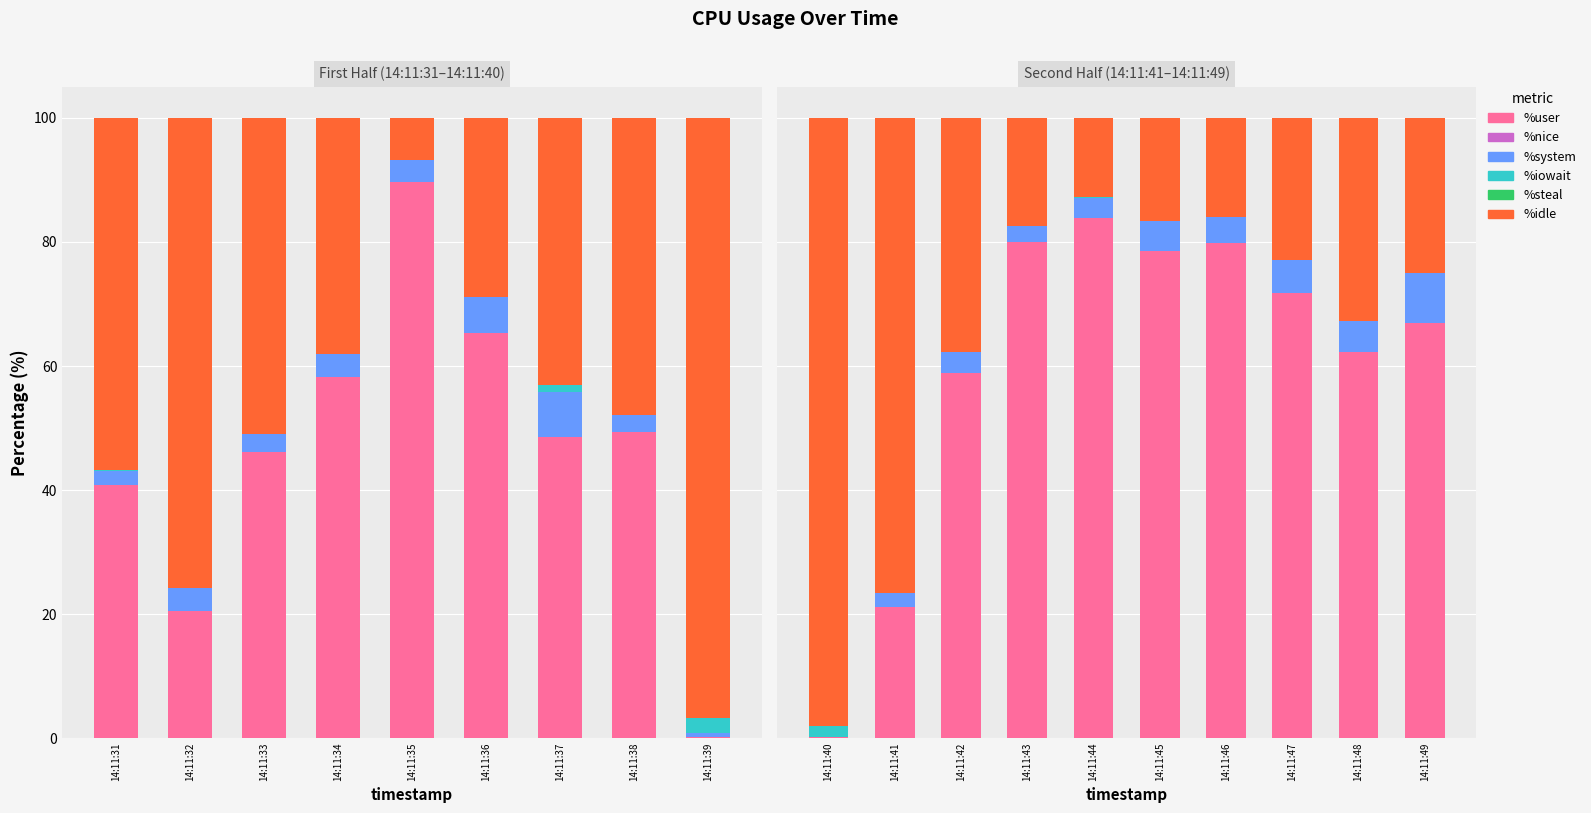

Rank the series by their maximum value, from lowest to highest.

%nice, %steal, %iowait, %system, %user, %idle